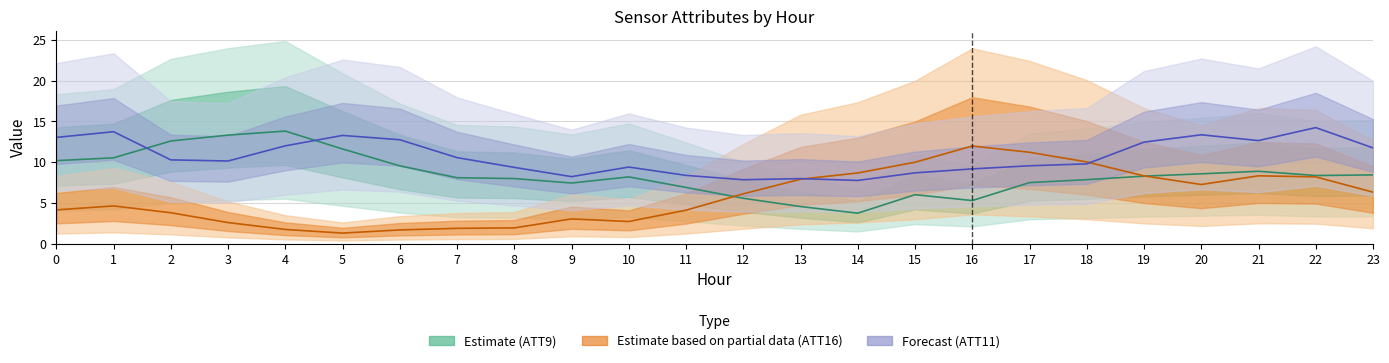

How many interior local valleys does the ATT9 (Estimate center) series have?

4